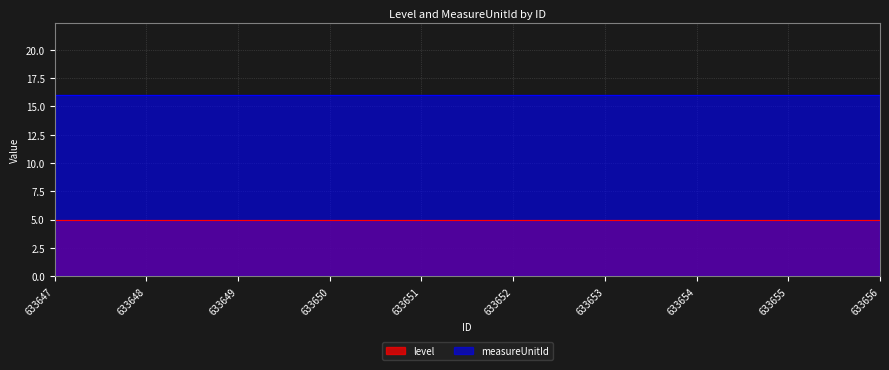

True or false: measureUnitId and level cross at least once.

False